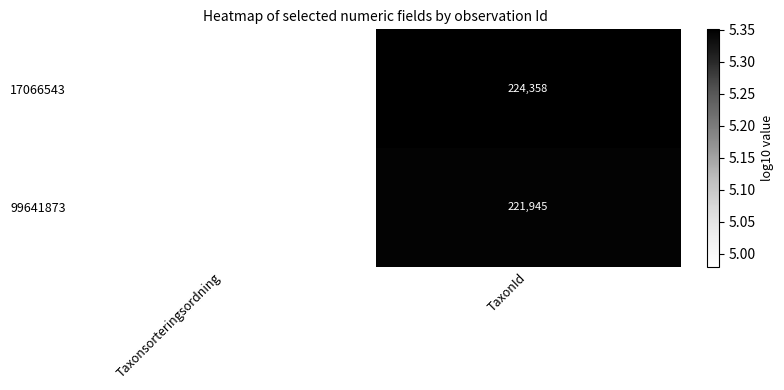

Which series has the largest total across all categories?

17066543